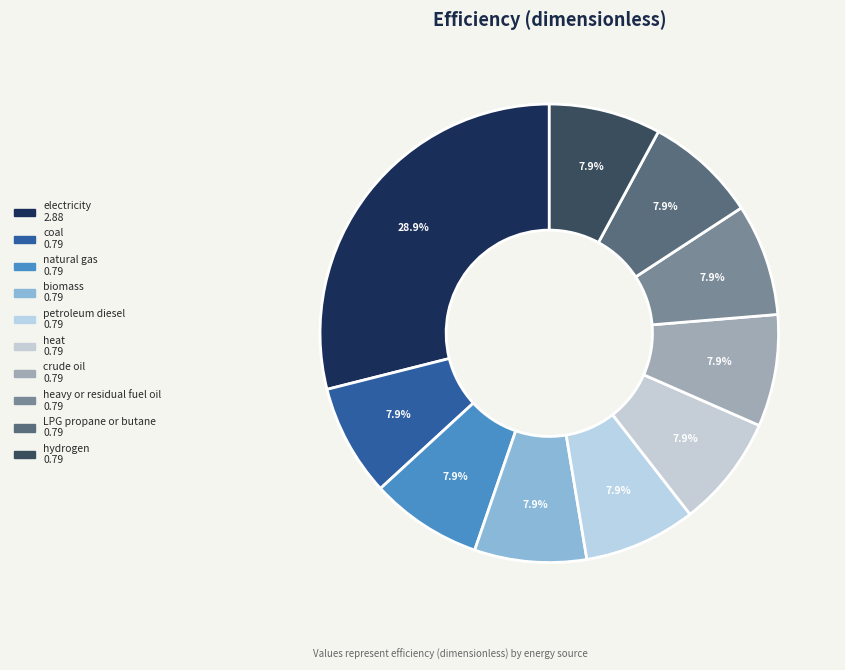

What percentage is NOT represented by biomass?

92.1%